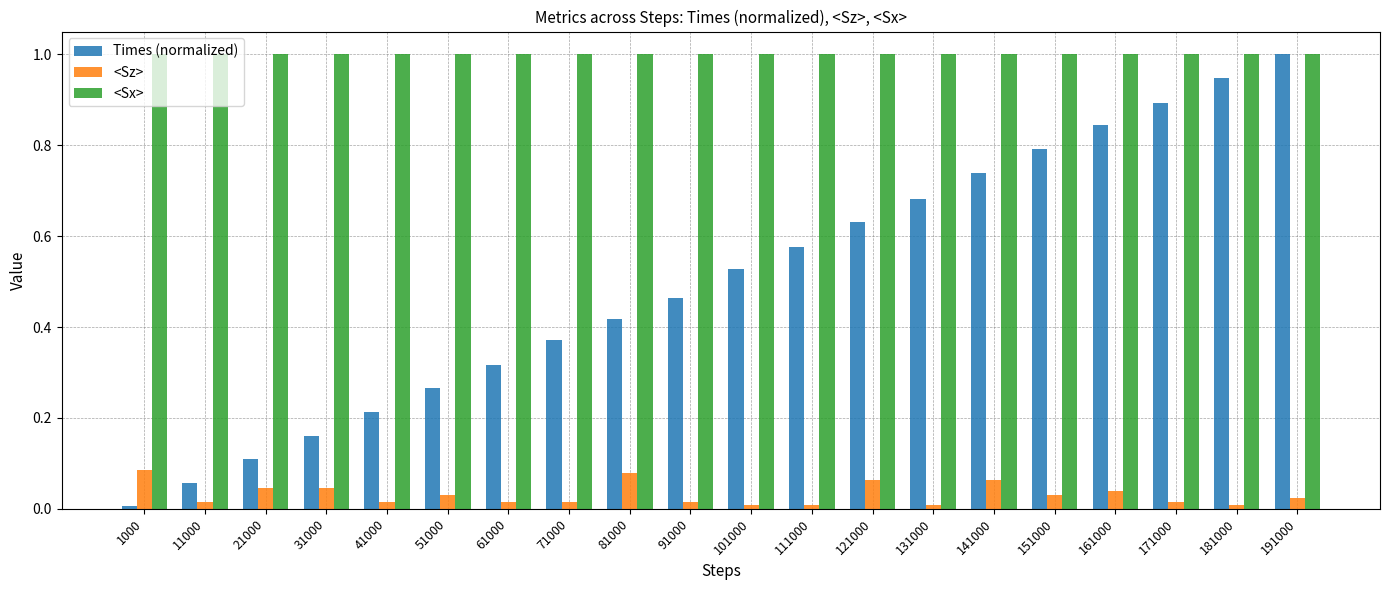

At 61000, list the series in order from smallest to largest.

<Sz>, Times (normalized), <Sx>